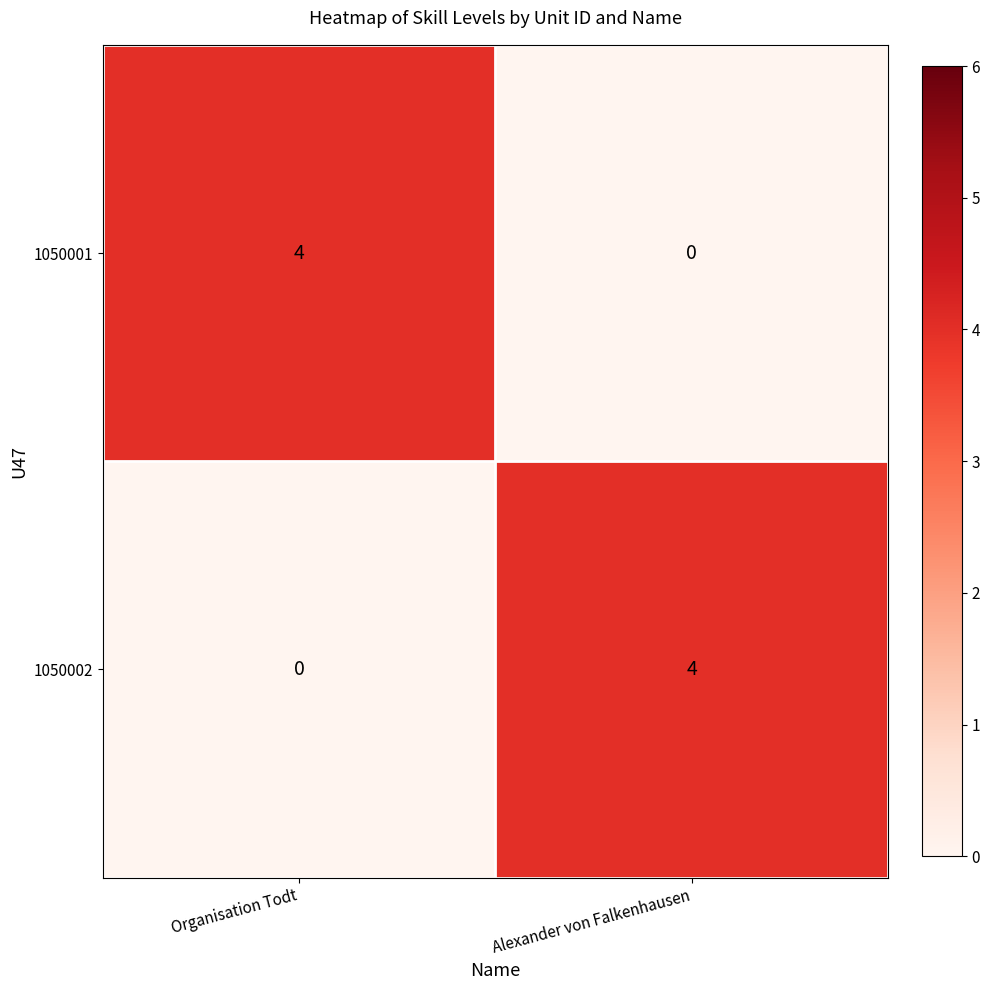

Read the 1050001 value at Organisation Todt.

4